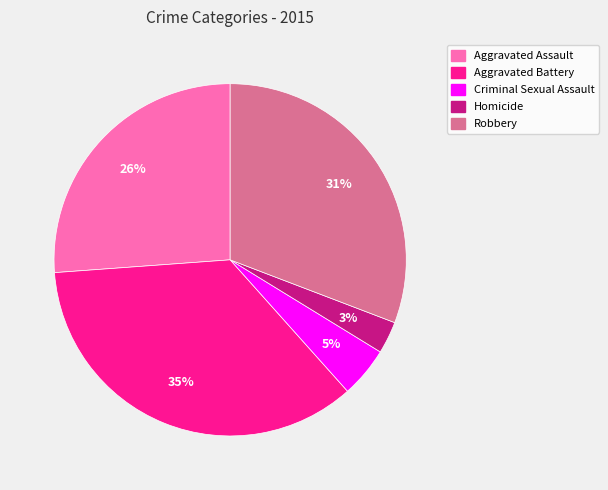

What is the largest slice in the pie chart?

Aggravated Battery